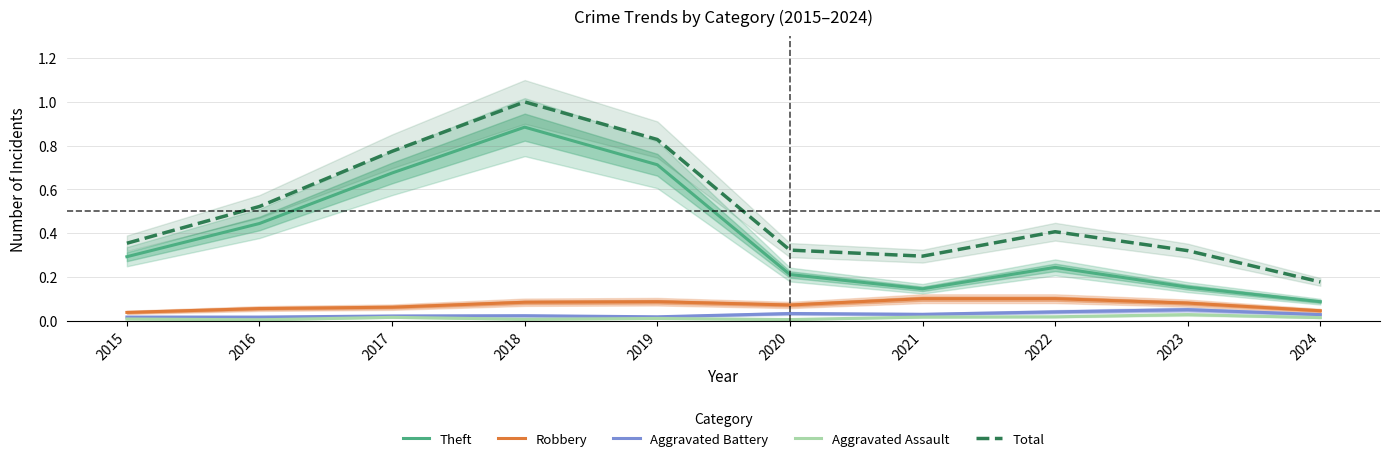

Count the number of categories in the chart.

10